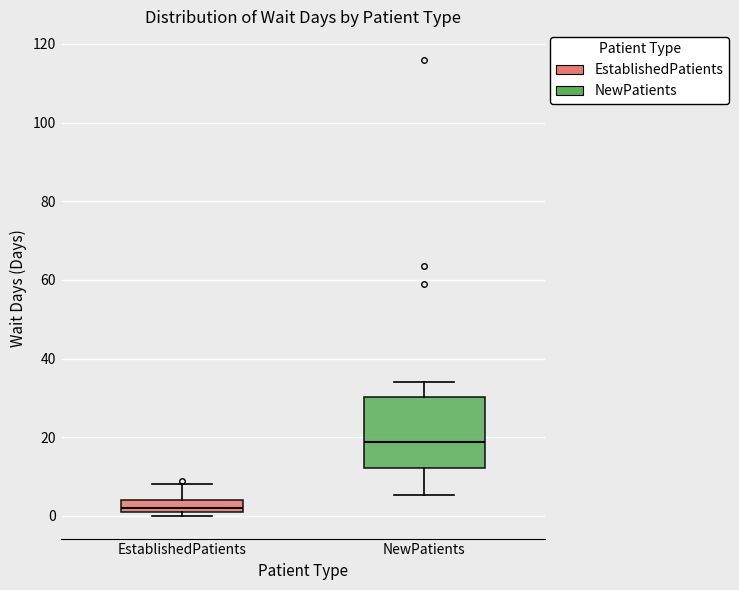

Which box is the tallest, from its lower edge to its upper edge?

NewPatients